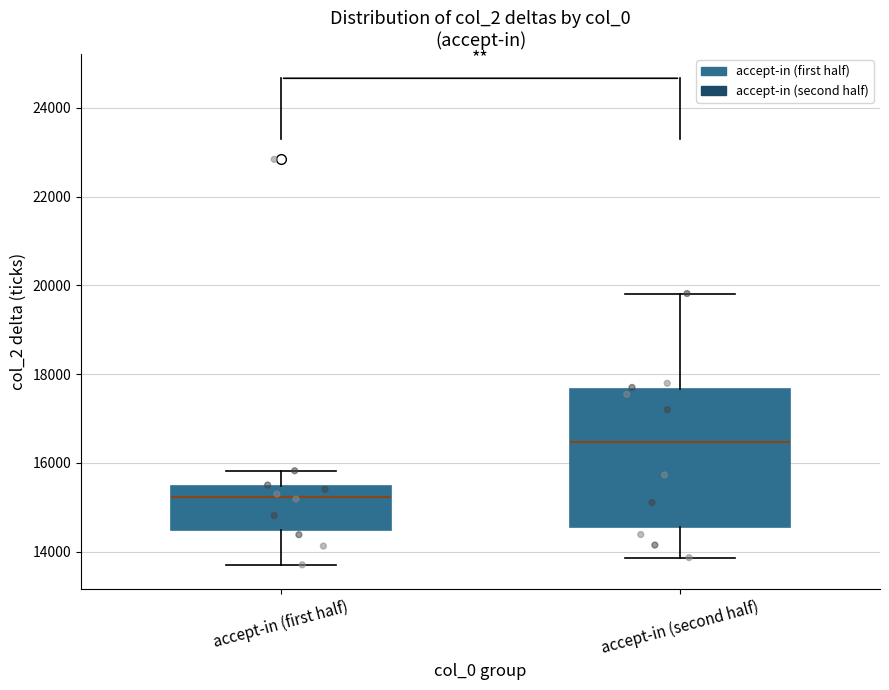

Reading left to right, transcribe this box plot: for each box, give where its median line is, the range the box spans, and where its two whiskers end, as read against the y-axis. The values are not printed on the chart, so give them approximately, as read against the axis.

accept-in (first half): median 15200, box 14400 to 15400, whiskers 13800 to 15800
accept-in (second half): median 16400, box 14600 to 17600, whiskers 13800 to 19800